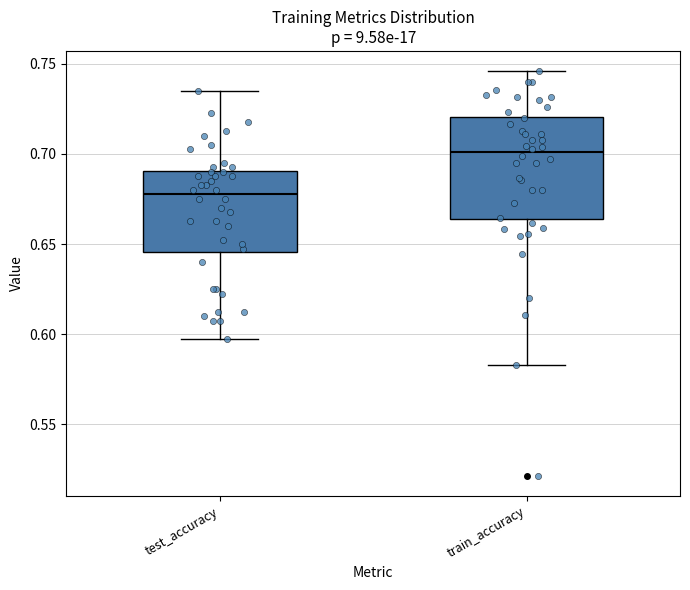

Which box's median line is the highest?

train_accuracy